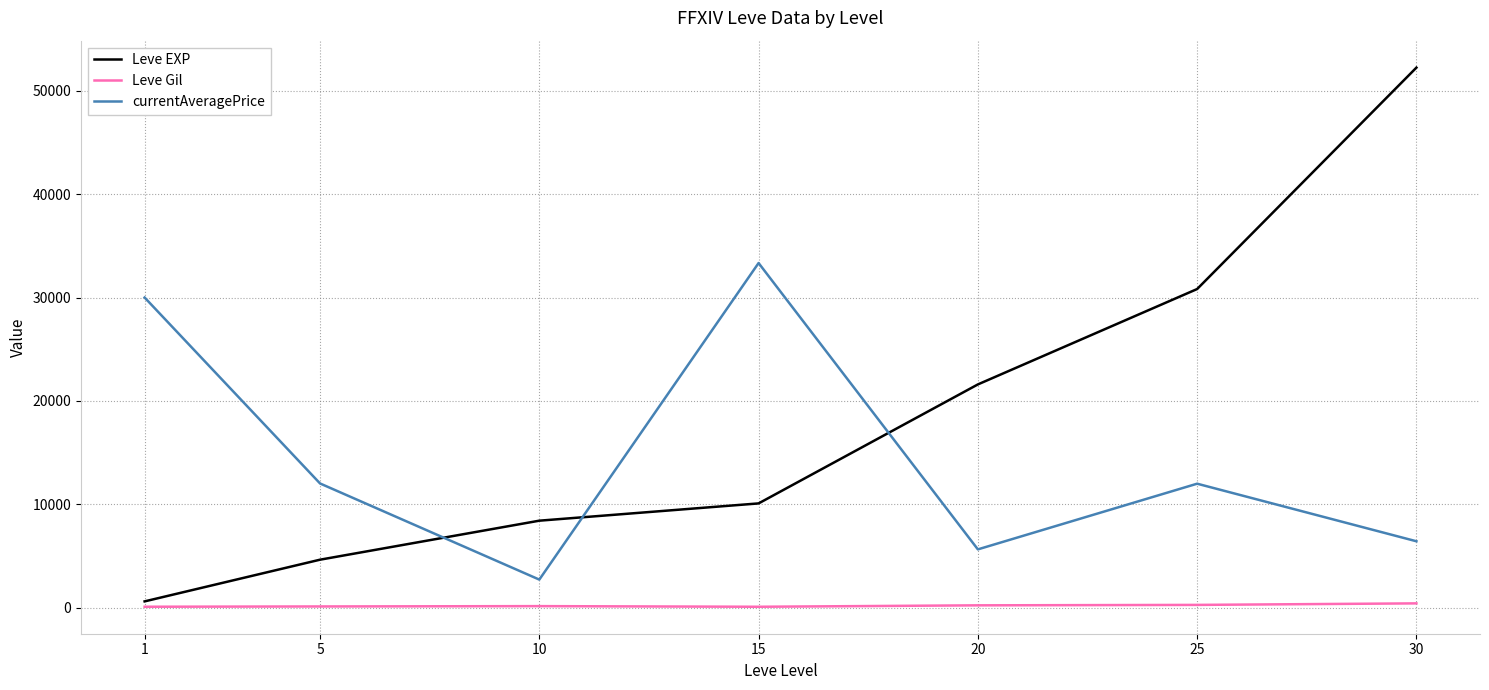

How many values in the Leve Gil series are below 172?

3